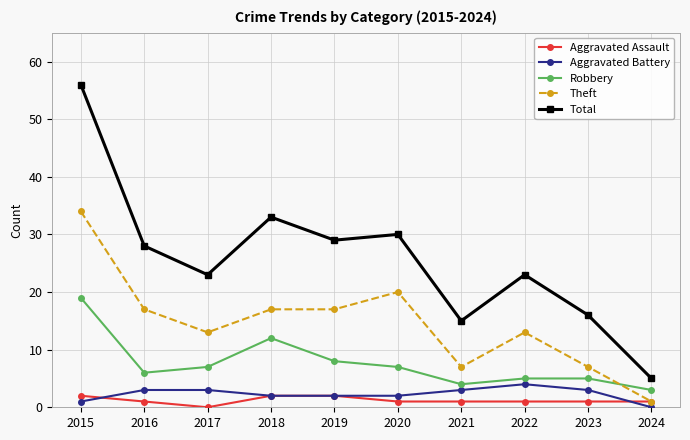

What is the spread (max minus min) of values at 2017?

23